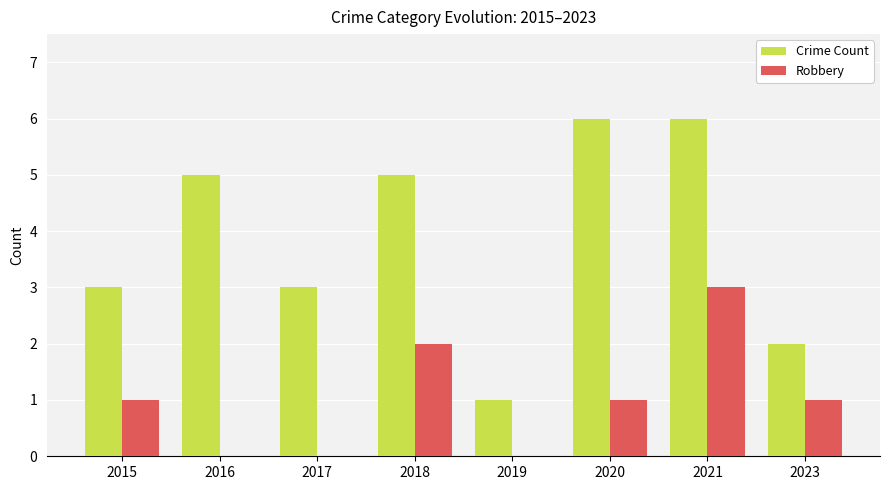

Reading left to right, transcribe all the data shown in this chart.

Crime Count: 3	5	3	5	1	6	6	2
Robbery: 1	0	0	2	0	1	3	1